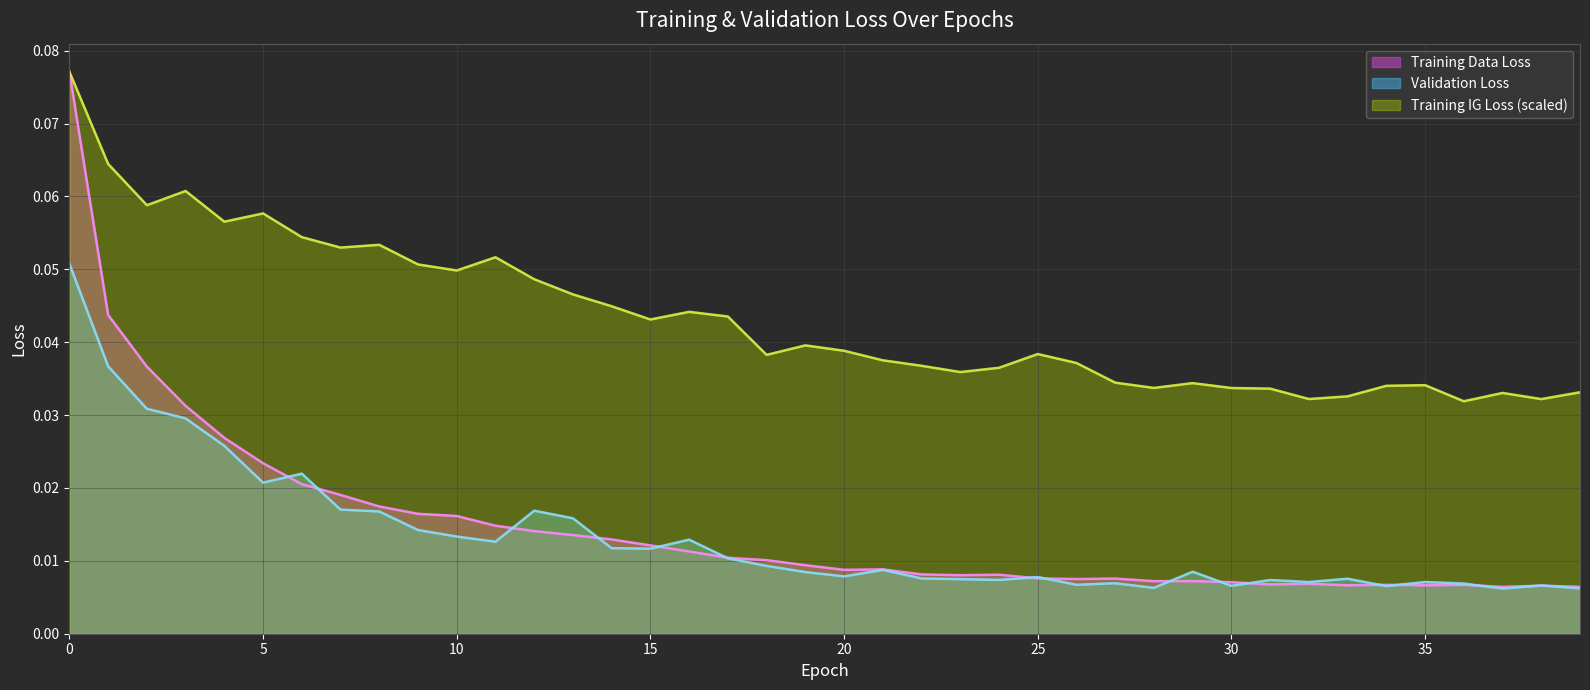

What is the maximum value shown in the chart?

0.1